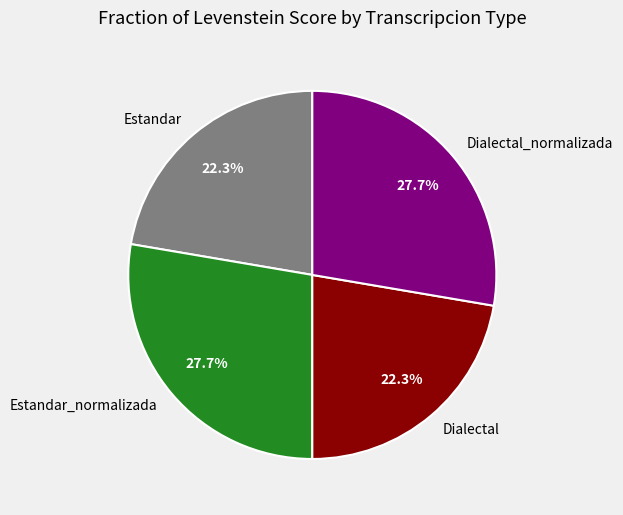

Which has a higher value, Estandar_normalizada or Estandar?

Estandar_normalizada